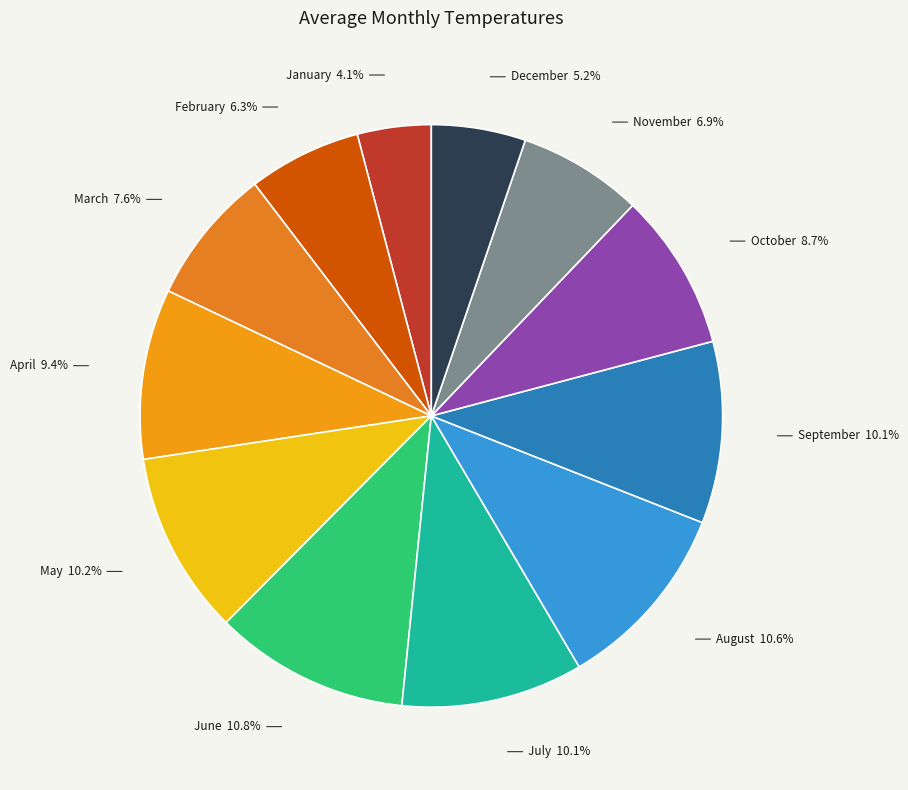

To the nearest percent, what is the difference between the September and December slice percentages?

5%